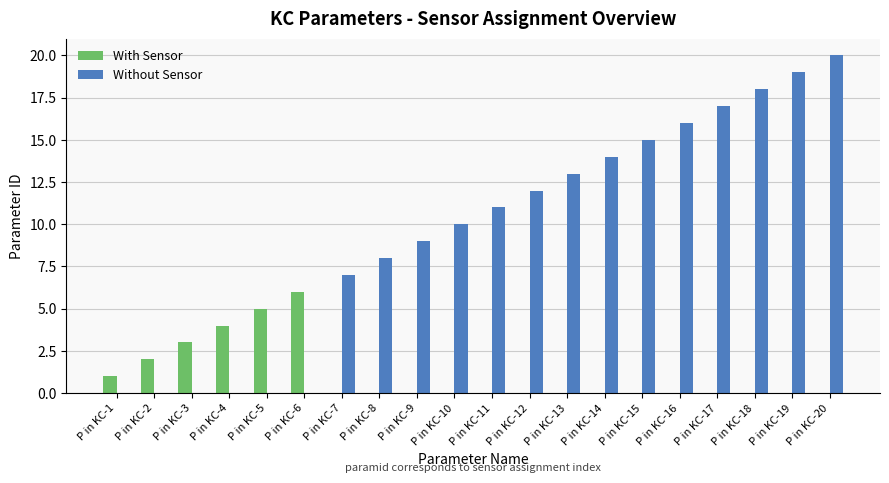

True or false: Without Sensor has a value of 20 at P in KC-20.

True